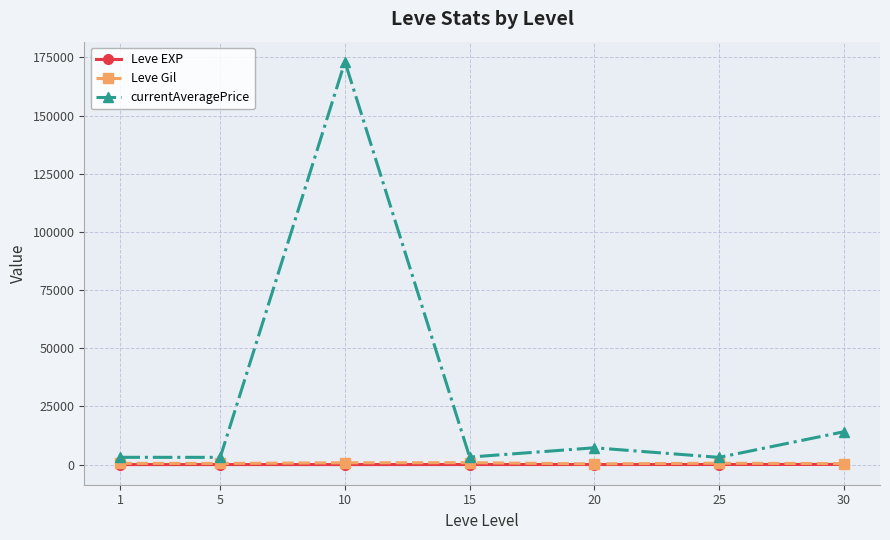

At which category does currentAveragePrice reach its first local peak?

10